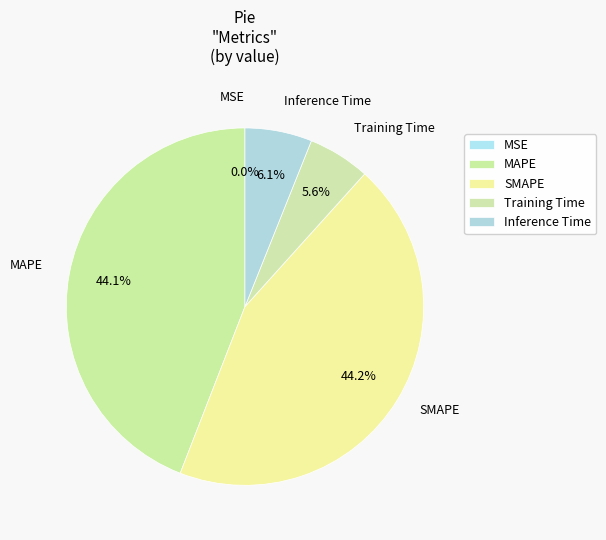

To the nearest percent, what is the average slice percentage?

20%